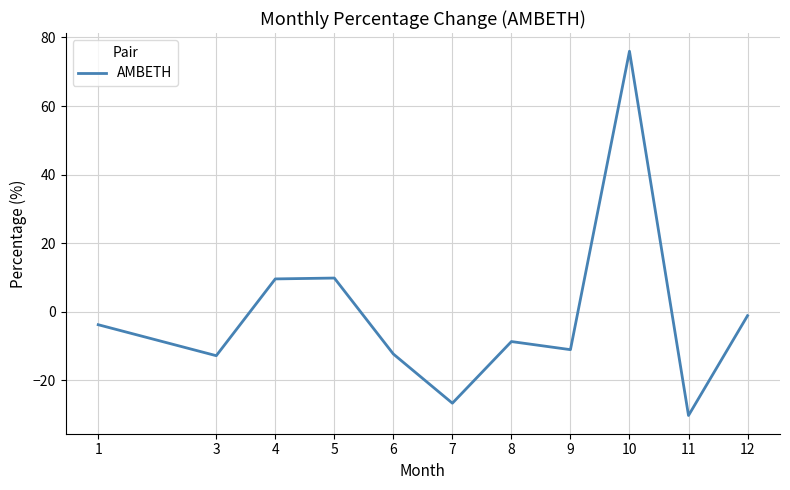

How many values are below -8?

6